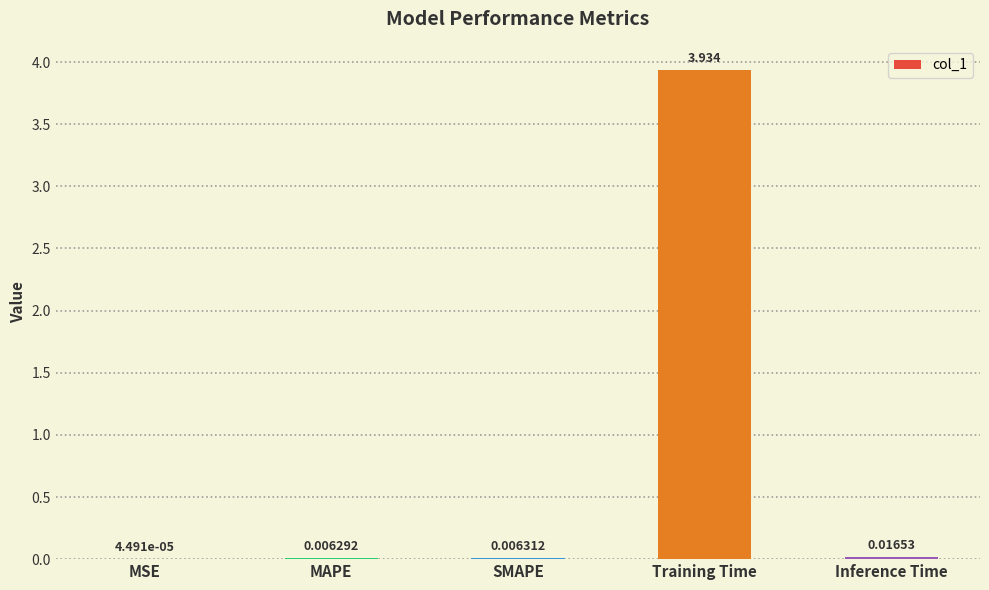

Count the number of data series in this chart.

1